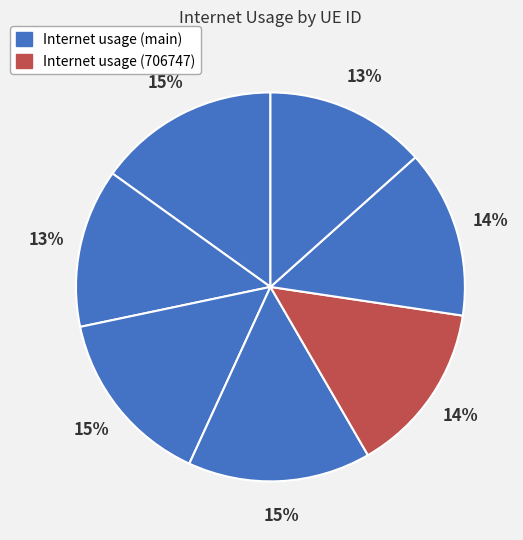

Count the number of slices in the pie.

7